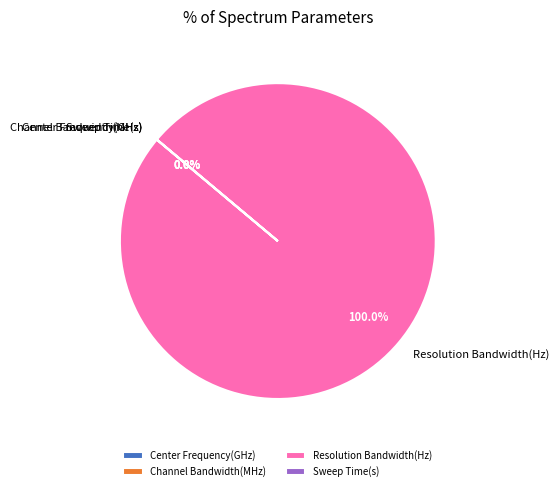

Does Resolution Bandwidth(Hz) account for over 50% of the chart?

Yes